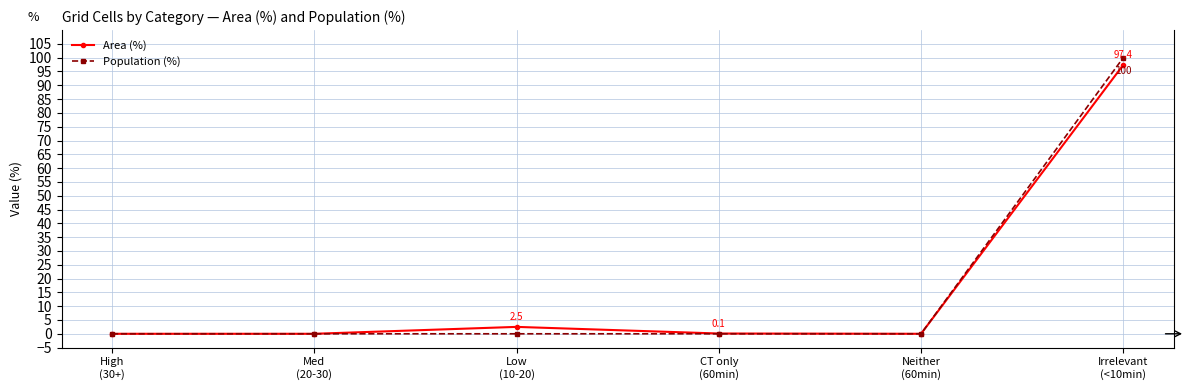

The Area (%) series shows 0.0 at Neither
(60min). True or false?

True